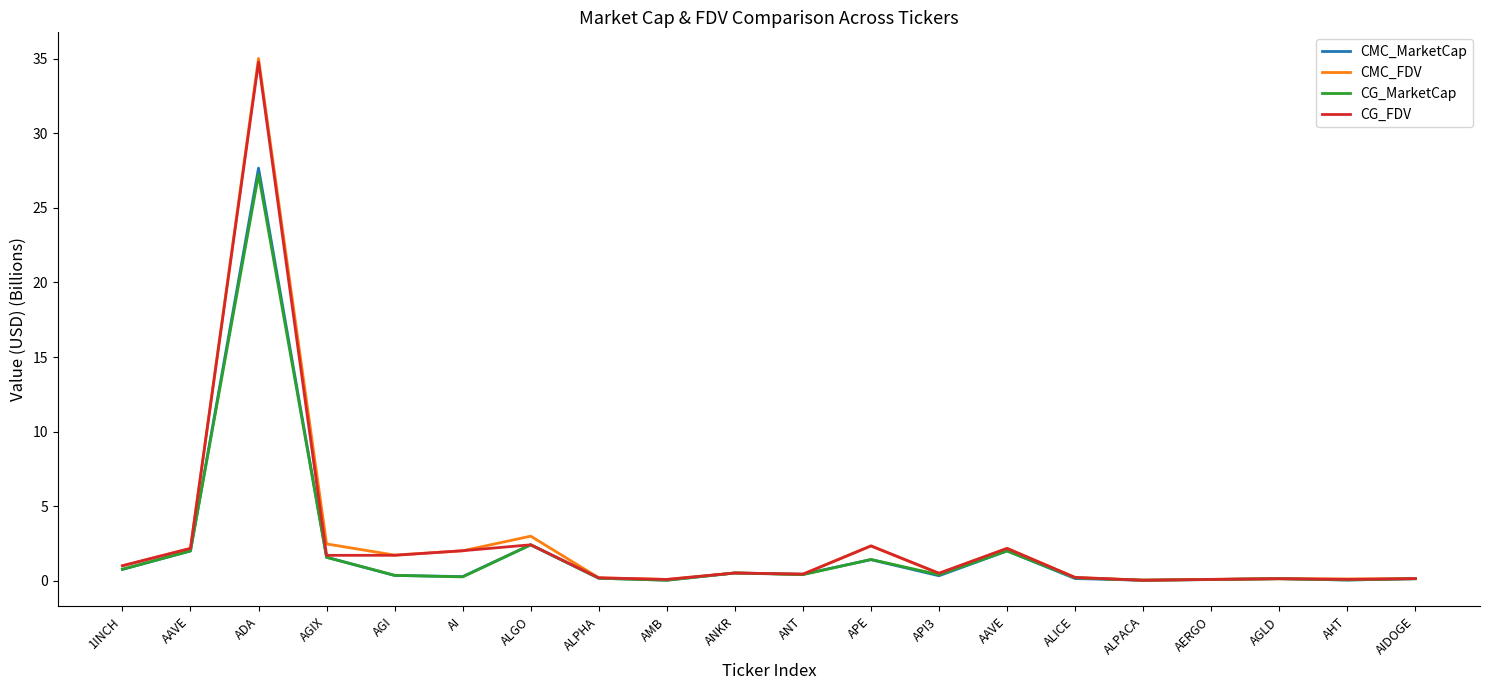

What are all the series names shown in the legend?

CMC_MarketCap, CMC_FDV, CG_MarketCap, CG_FDV